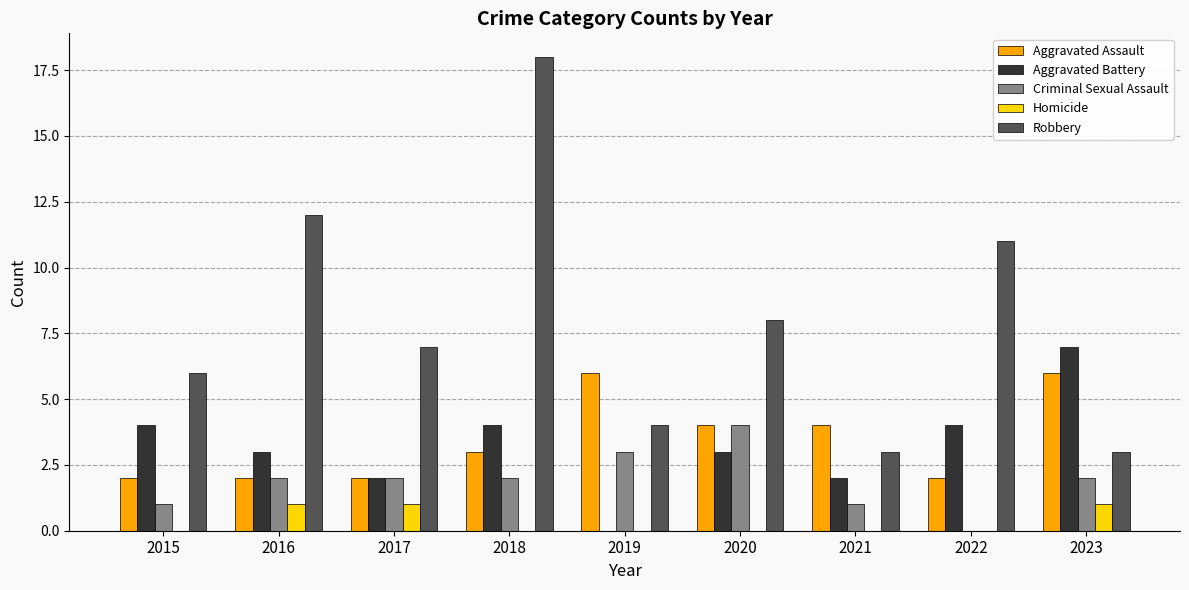

Which series has the largest range (max minus min)?

Robbery